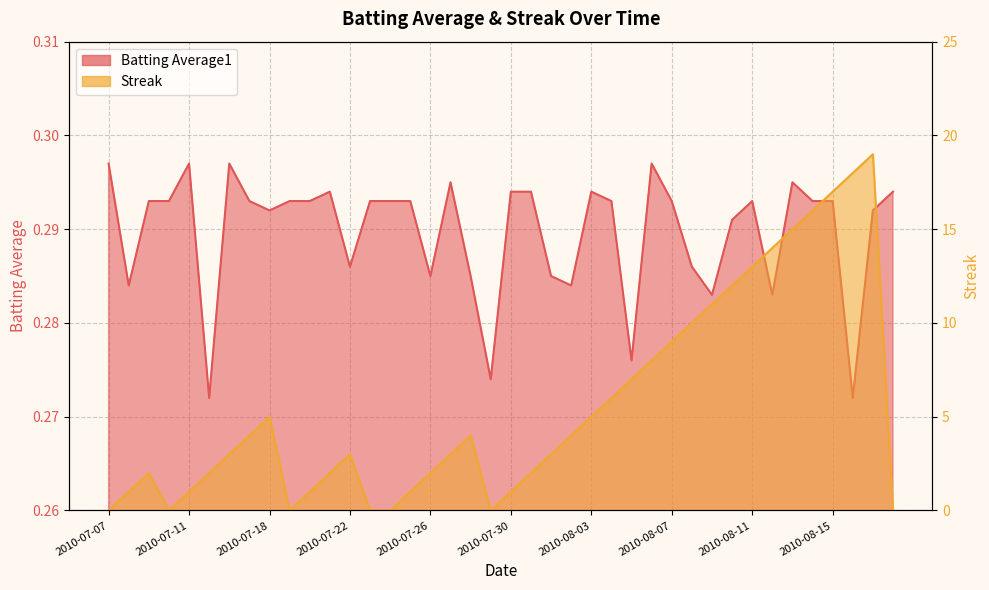

What is the difference between the Streak values at 2010-08-15 and 2010-07-27?

14.0